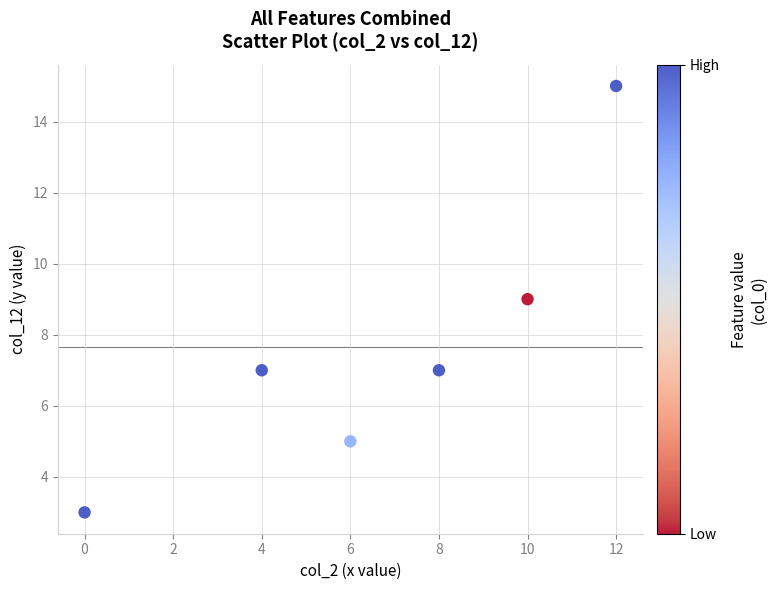

What is the range of X values (max minus min)?

12